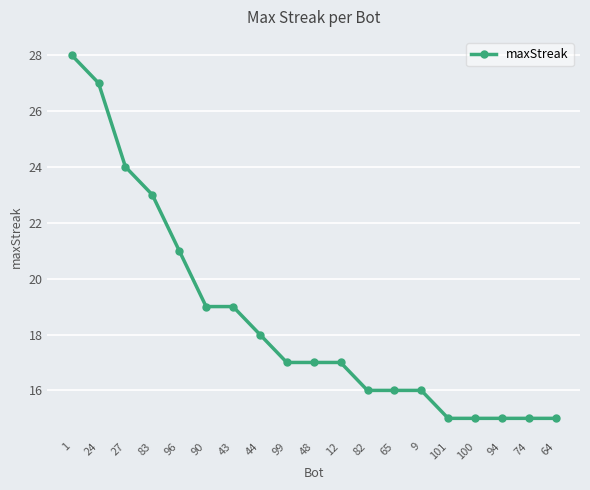

Is it true that the value at 44 is 18?

True